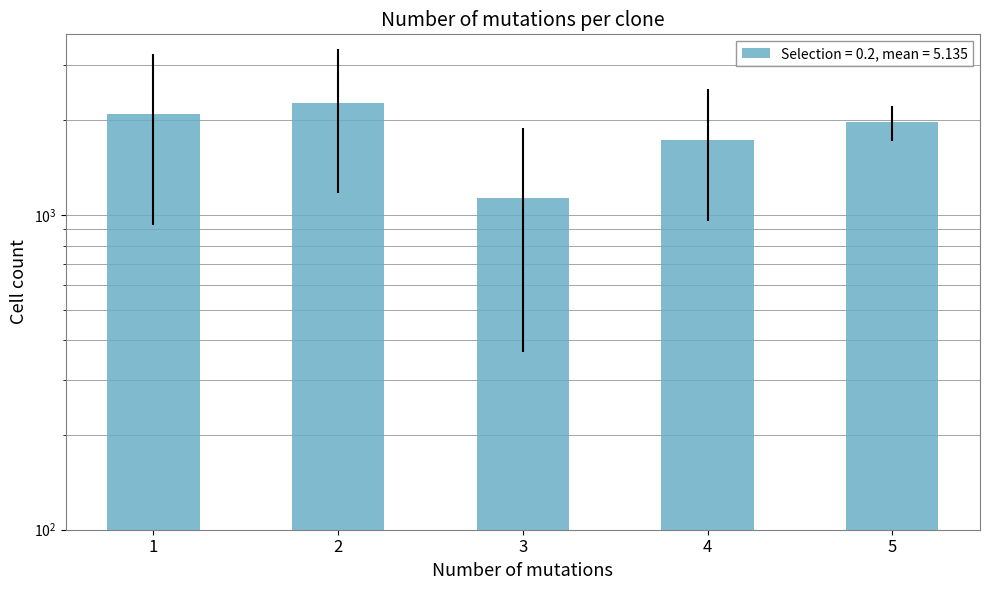

What is the sum of the values at 1 and 3?

3220